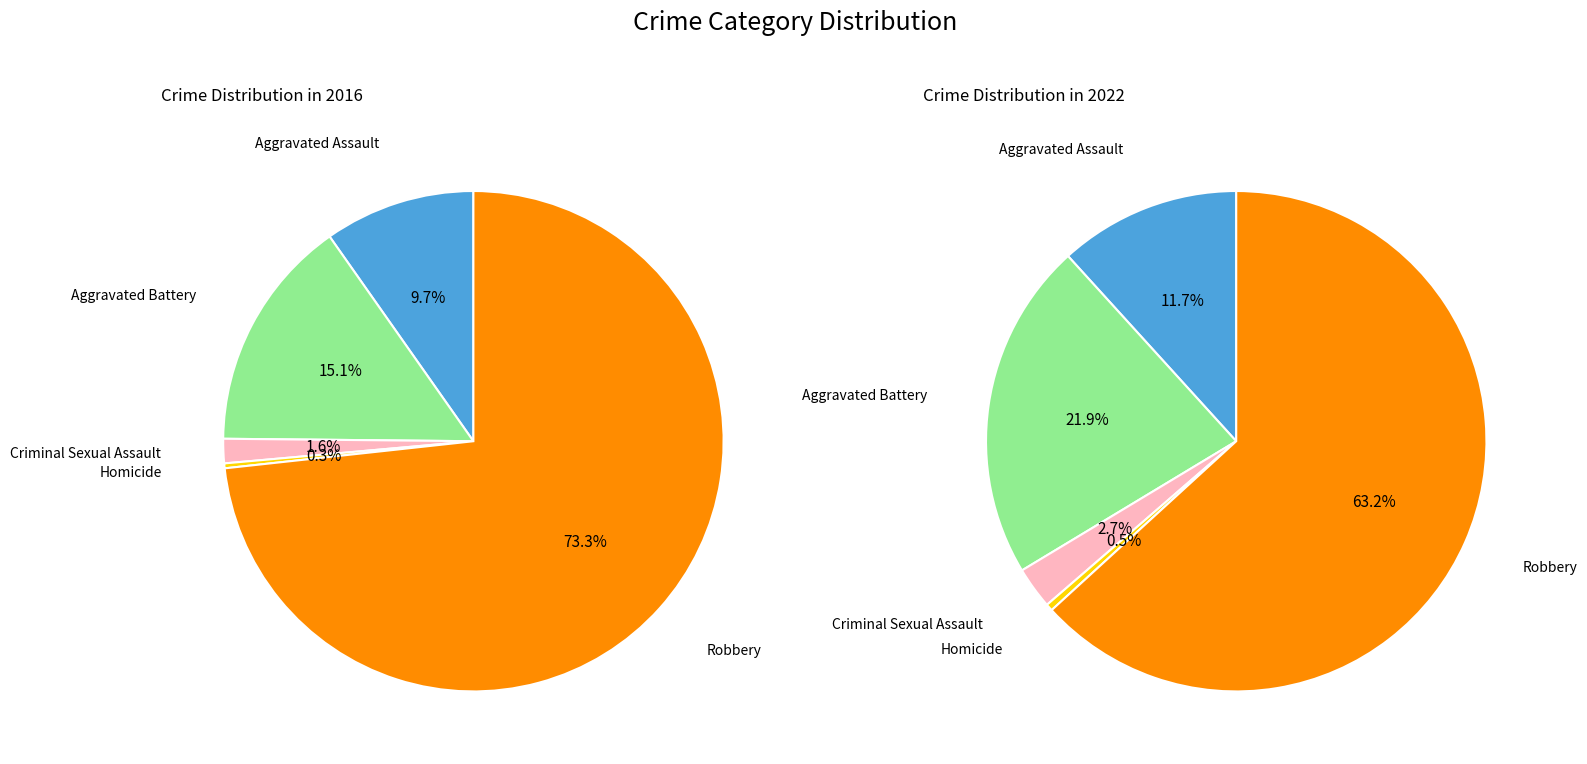

Count the number of slices in the pie.

5